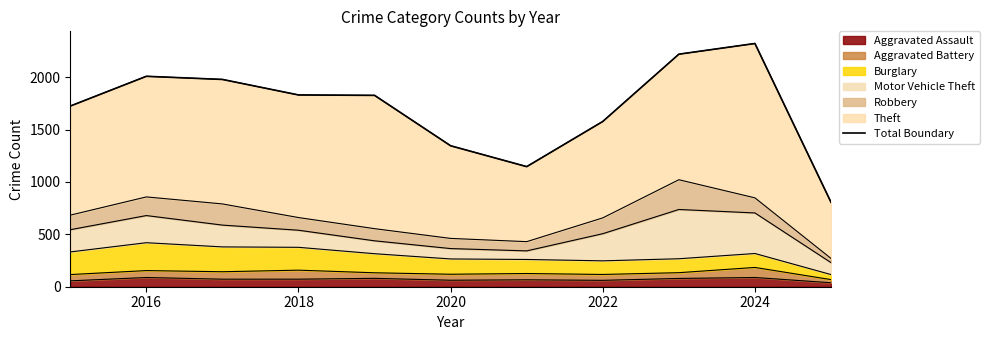

The Aggravated Assault series shows 72 at 2018. True or false?

True